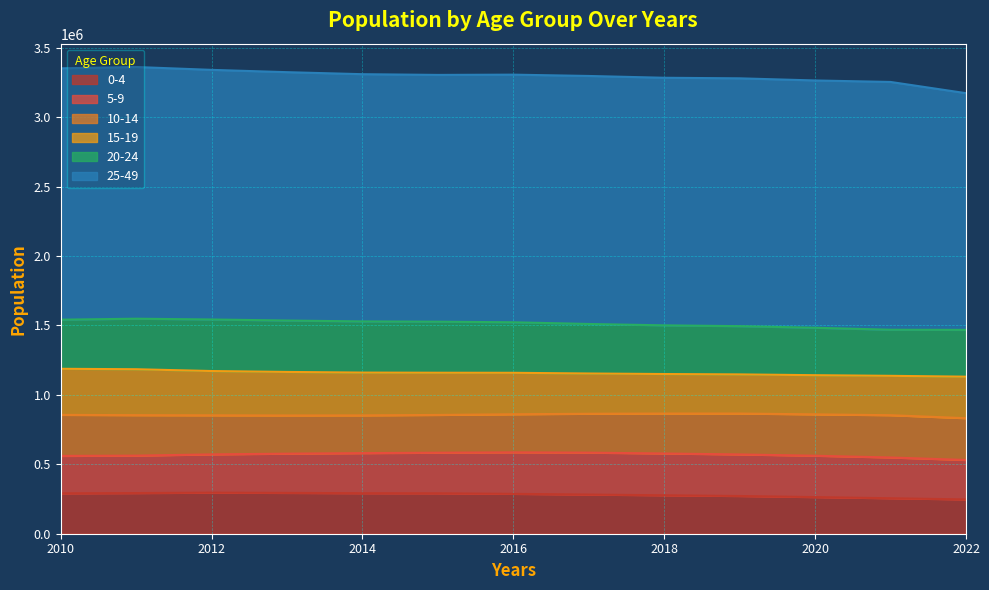

Reading right to left, extract all data points from this chart.

0-4: 2022=247100	2021=255437	2020=263806	2019=271715	2018=276862	2017=282106	2016=287238	2015=291174	2014=291857	2013=294043	2012=295790	2011=292821	2010=290899
5-9: 2022=284100	2021=293727	2020=297903	2019=299316	2018=301089	2017=301951	2016=298862	2015=292356	2014=288721	2013=282697	2012=275597	2011=269617	2010=269597
10-14: 2022=301000	2021=304566	2020=298081	2019=294674	2018=287790	2017=280097	2016=274378	2015=272142	2014=271899	2013=275132	2012=281578	2011=291615	2010=295701
15-19: 2022=299100	2021=283630	2020=282120	2019=281958	2018=284564	2017=290040	2016=298660	2015=303983	2014=308271	2013=313499	2012=318936	2011=330826	2010=331830
20-24: 2022=337000	2021=331978	2020=341755	2019=347456	2018=350624	2017=356609	2016=363967	2015=367670	2014=368541	2013=370277	2012=371337	2011=363940	2010=353716
25-49: 2022=1705000	2021=1784874	2020=1781229	2019=1785130	2018=1783404	2017=1786484	2016=1783679	2015=1777566	2014=1780763	2013=1788987	2012=1797995	2011=1813010	2010=1810545